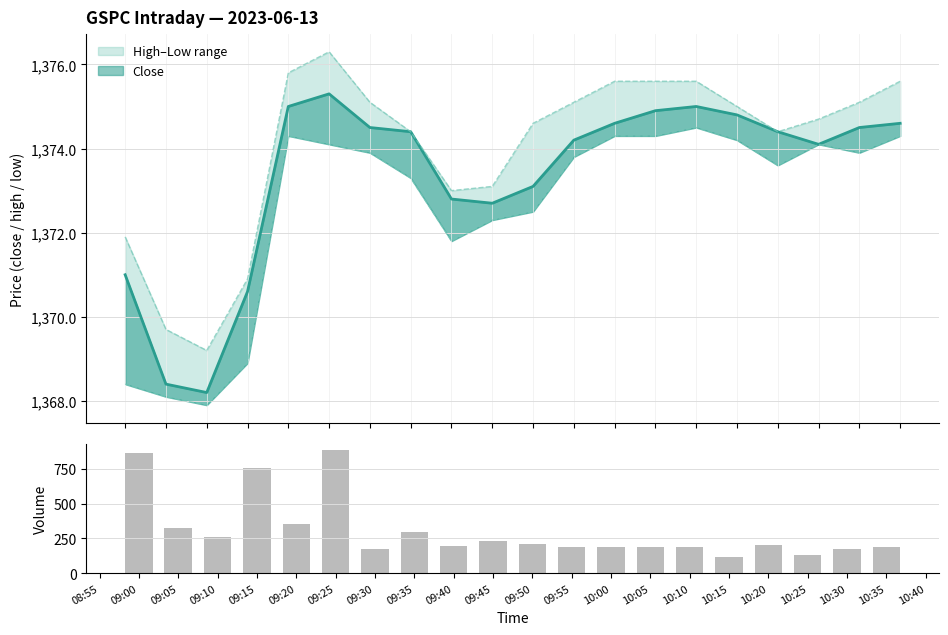

What position from the left is 09:05?

2